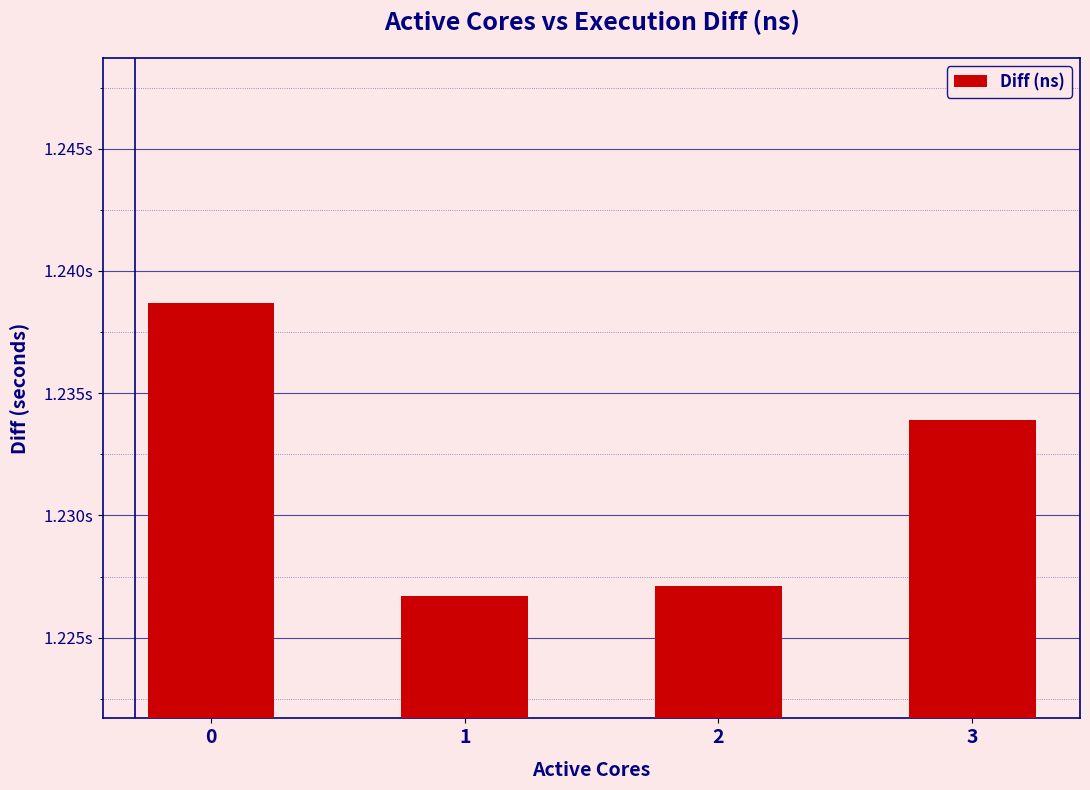

Does the chart contain any negative values?

No